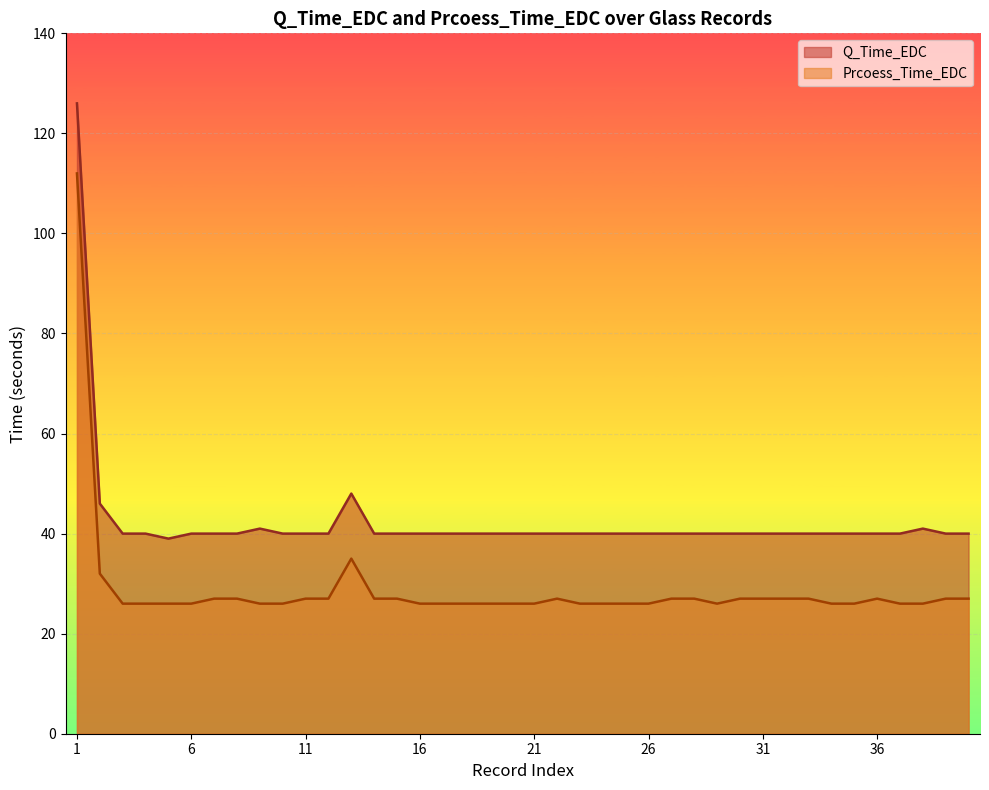

Between 23 and 32, which series saw the biggest shift?

Prcoess_Time_EDC